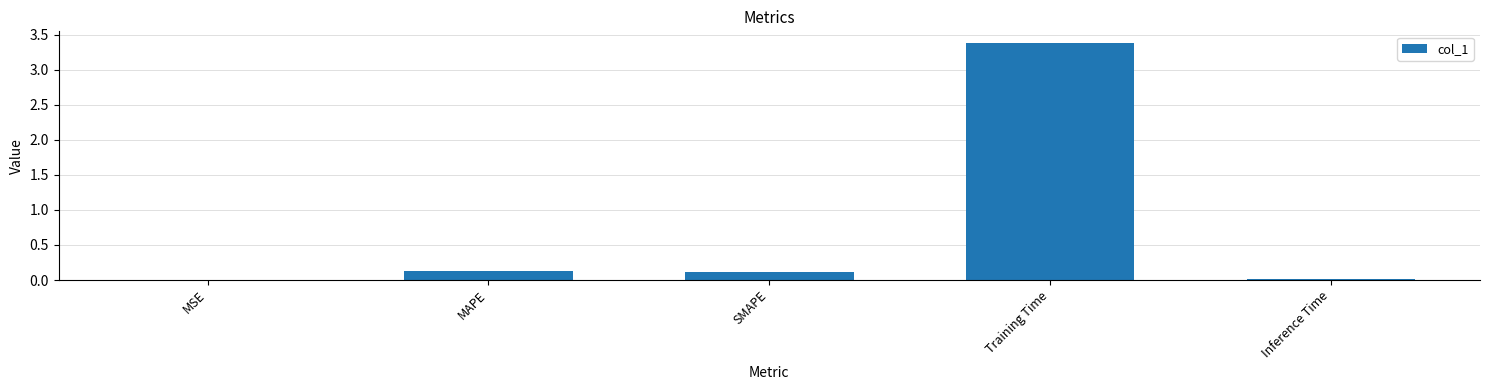

Which category has the highest value across all series?

Training Time